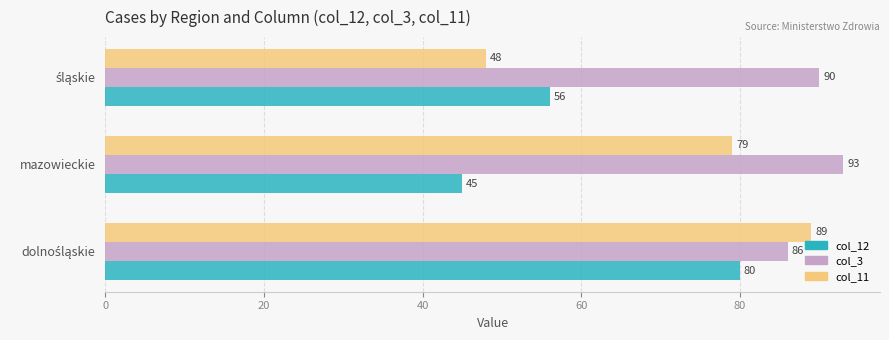

How many values in the col_12 series are below 56?

1